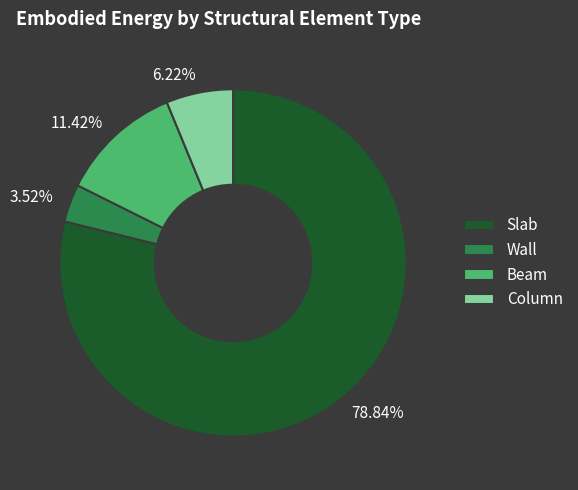

Combined, what portion of the pie is Beam and Slab?

90.3%